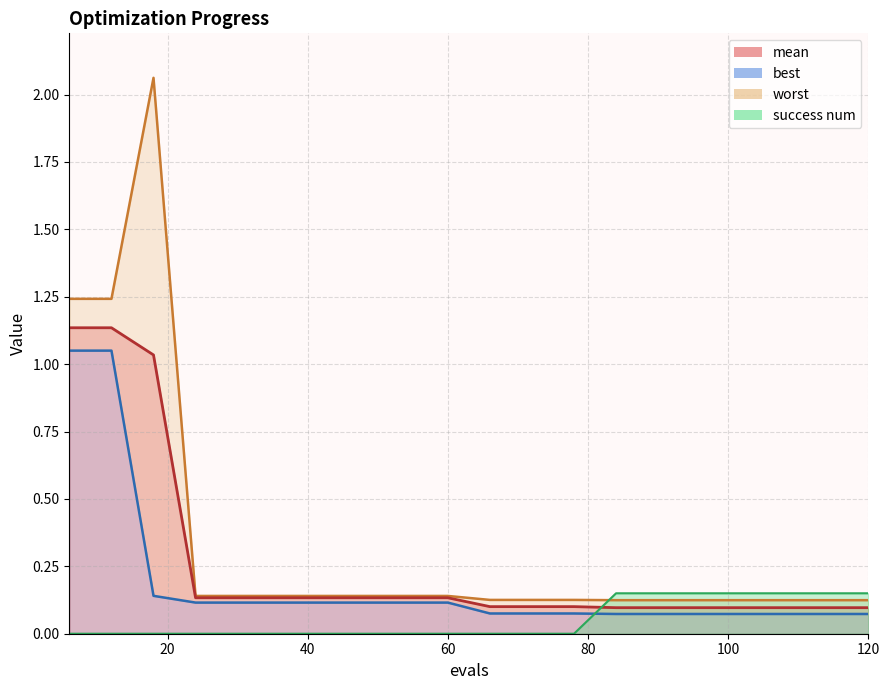

At how many categories does at least one series exceed 0?

20